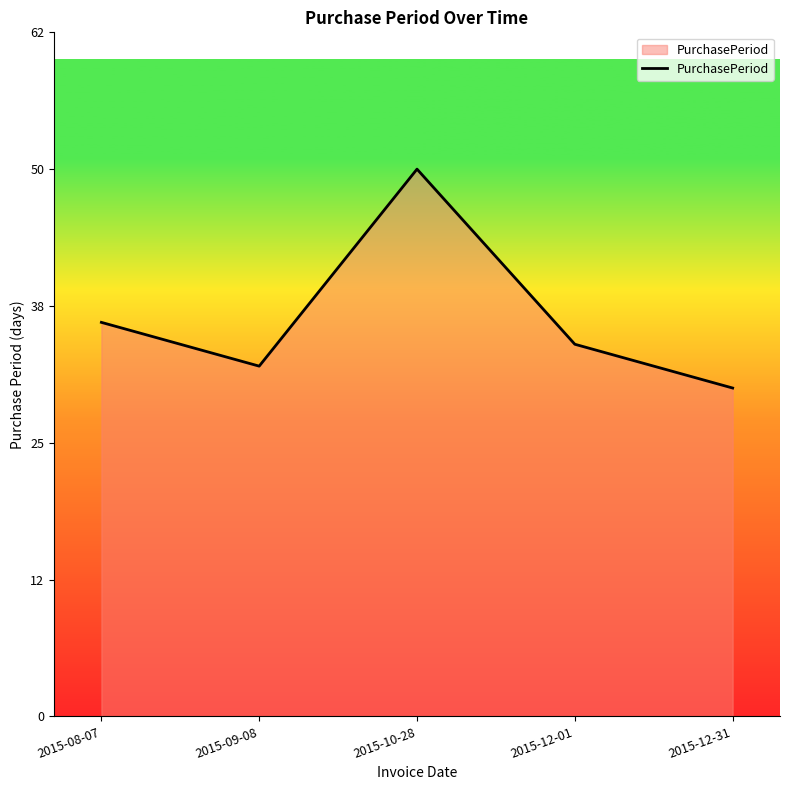

How many interior local peaks (higher than both neighbors) does the data have?

1